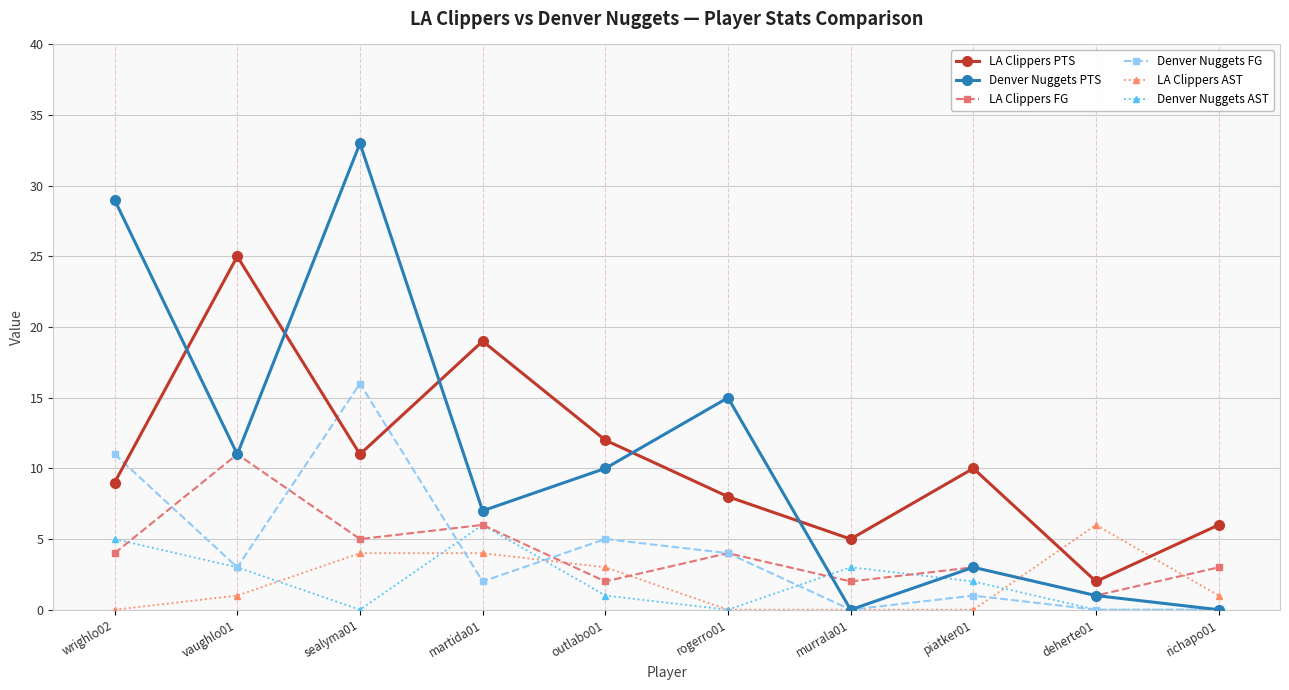

At wrighlo02, list the series in order from smallest to largest.

LA Clippers AST, LA Clippers FG, Denver Nuggets AST, LA Clippers PTS, Denver Nuggets FG, Denver Nuggets PTS